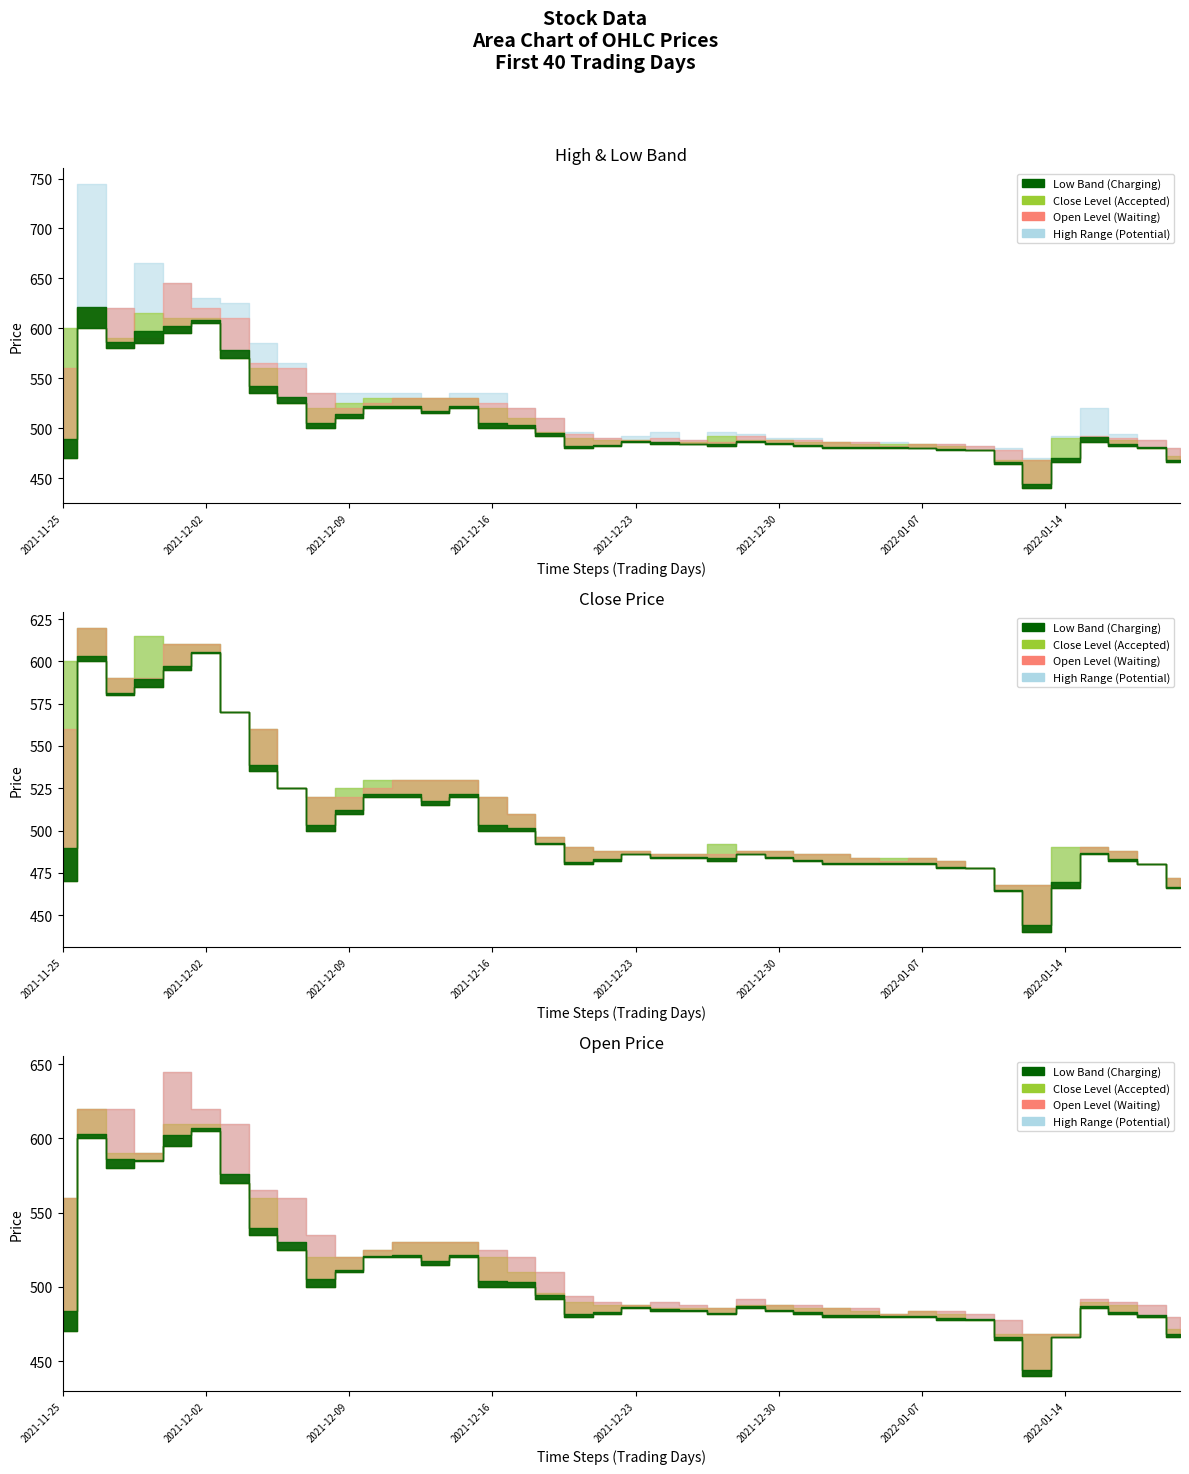

What is the smallest value displayed?

440